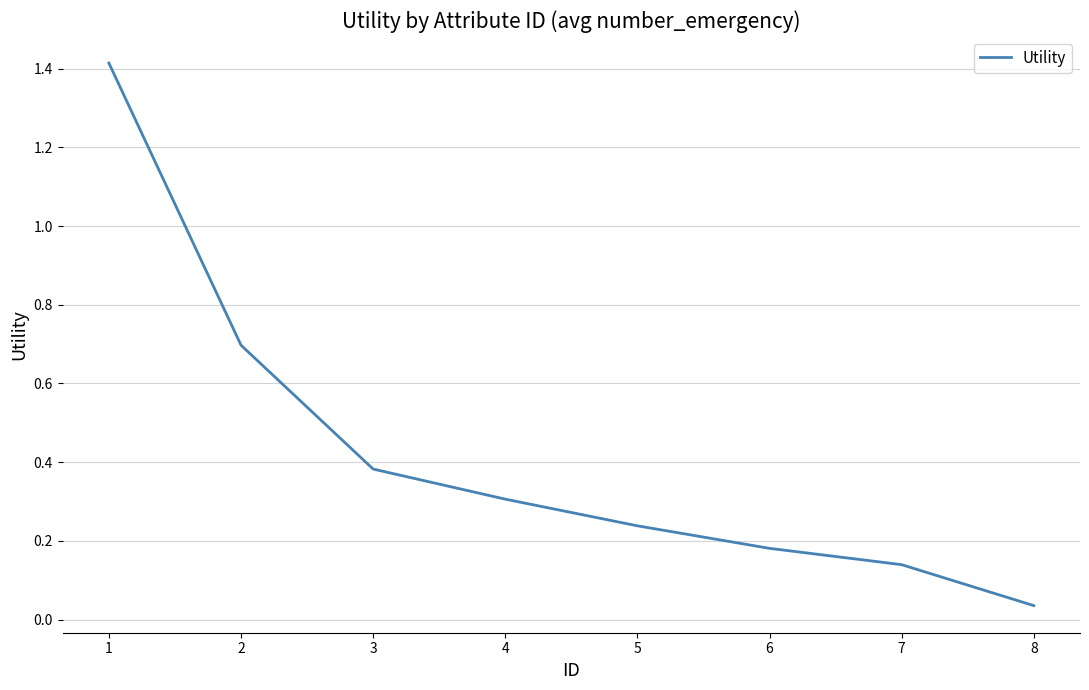

Between 5 and 8, which is larger?

5